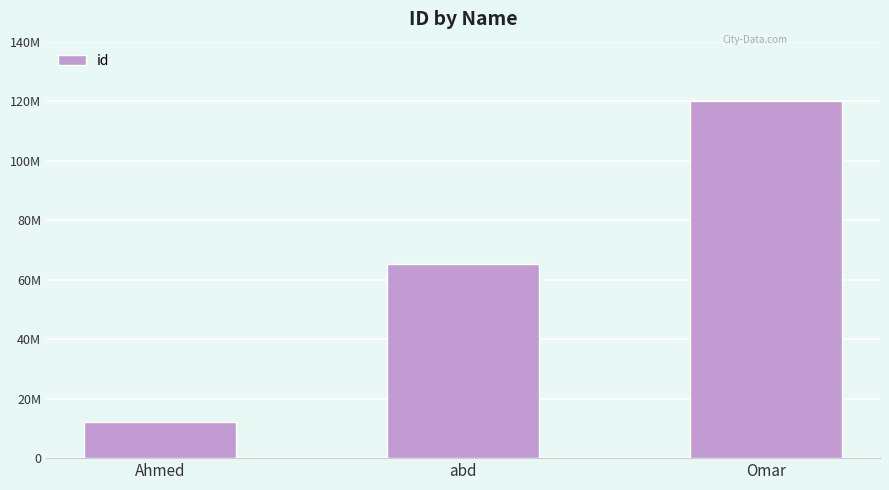

List the labels in order of value, largest first.

Omar, abd, Ahmed